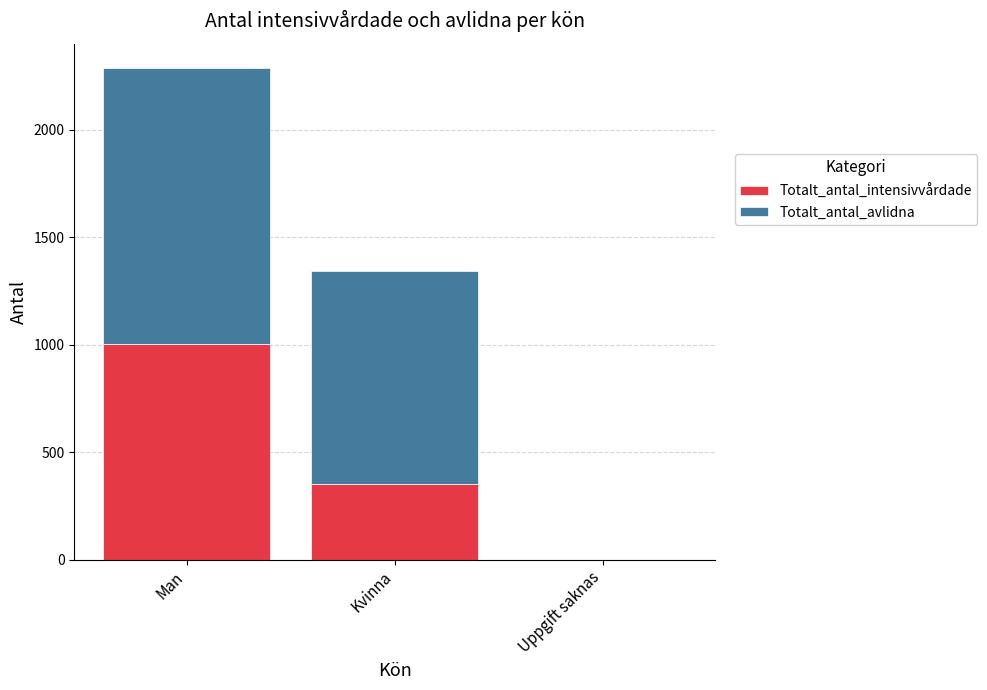

At which category is the sum across all series the highest?

Man